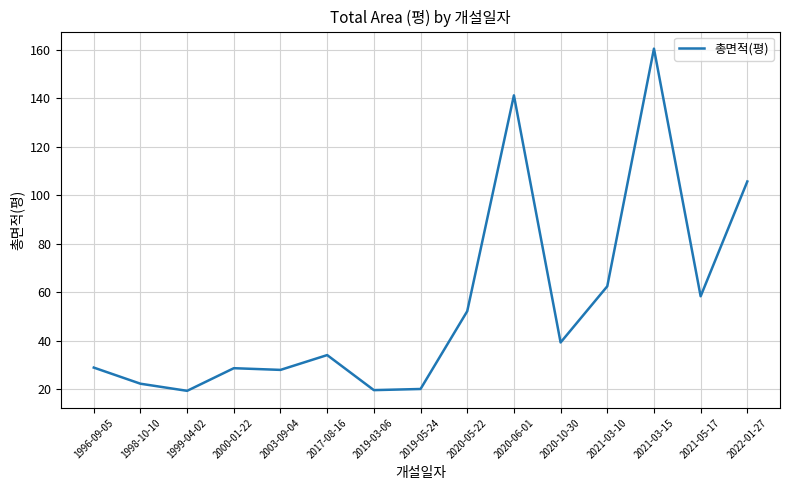

How many categories are shown in the chart?

15